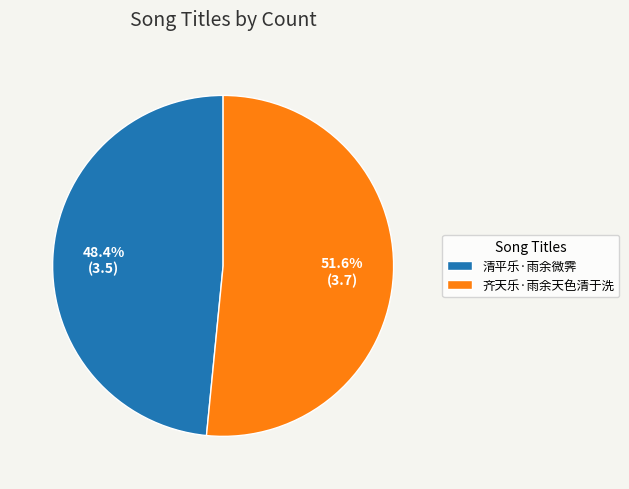

True or false: 齐天乐·雨余天色清于洗 accounts for 46% of the total.

False